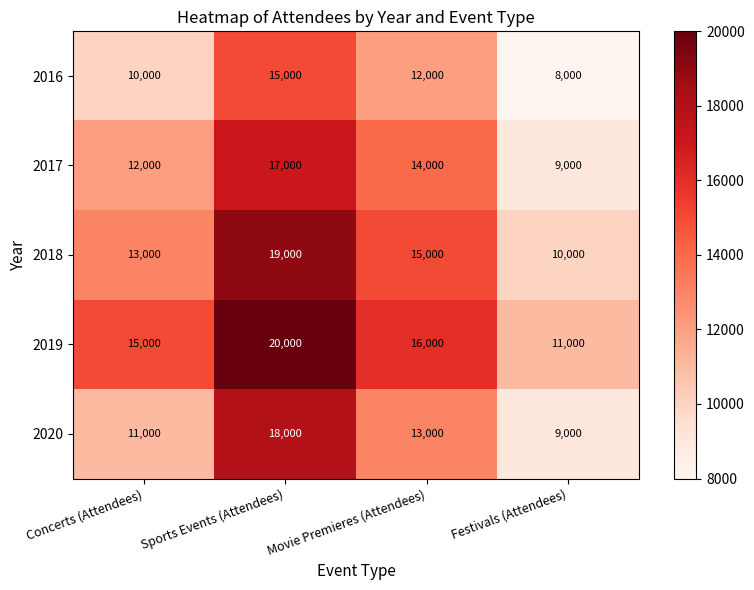

How many distinct data groups are displayed?

5